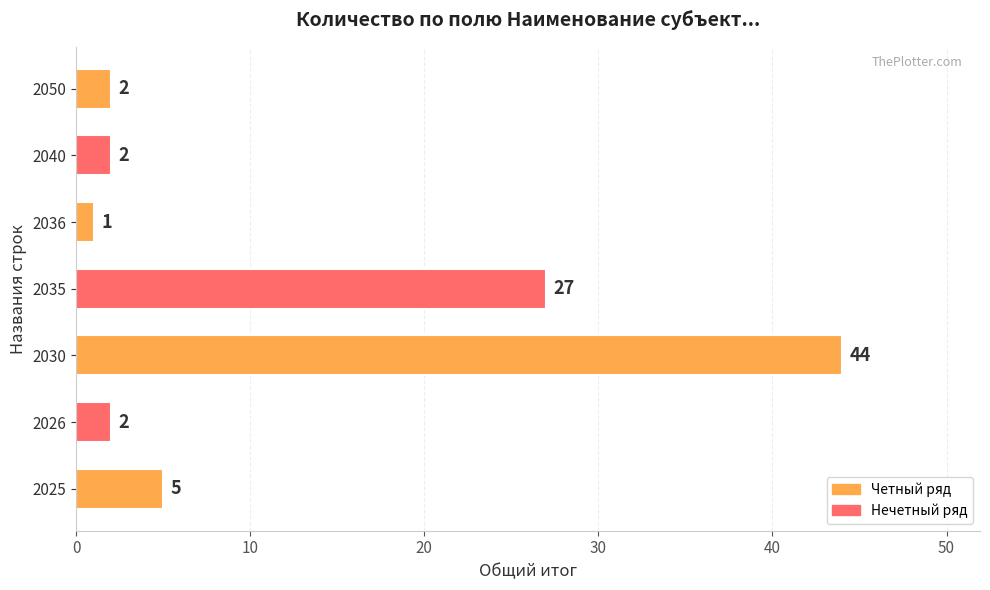

What is the difference between the maximum and minimum values?

43